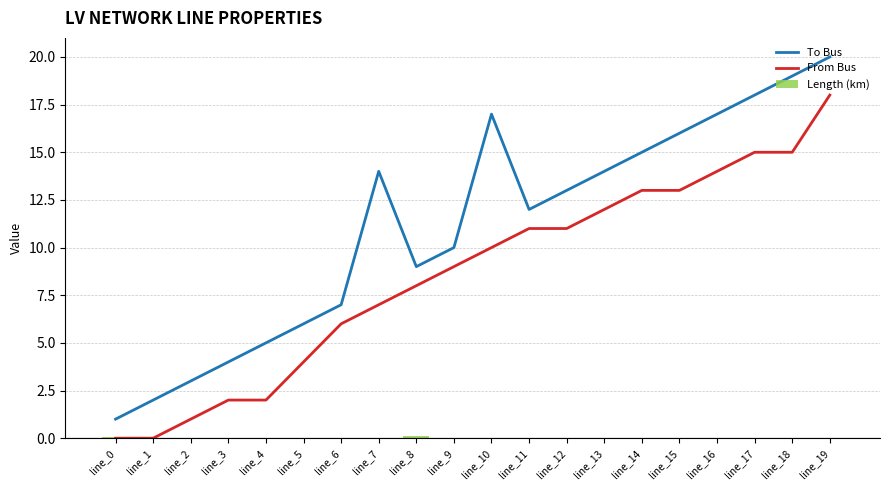

What is the greatest value displayed?

20.0